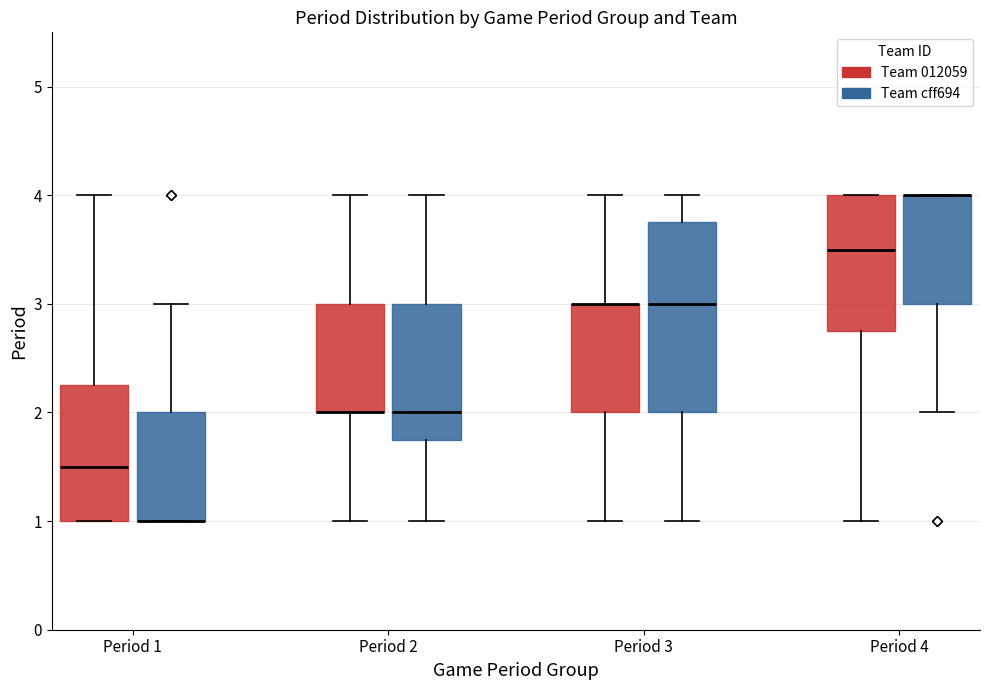

Reading left to right, read every box against the y-axis: the position of its median line, the range the box covers, and the ends of its whiskers. The values are not printed on the chart, so give them approximately, as read against the axis.

Period 1 (Team 012059): median 1.5, box 1.0 to 2.3, whiskers 1.0 to 4.0
Period 1 (Team cff694): median 1.0 (drawn on the box's lower edge), box 1.0 to 2.0, whiskers 1.0 to 3.0
Period 2 (Team 012059): median 2.0 (drawn on the box's lower edge), box 2.0 to 3.0, whiskers 1.0 to 4.0
Period 2 (Team cff694): median 2.0, box 1.8 to 3.0, whiskers 1.0 to 4.0
Period 3 (Team 012059): median 3.0 (drawn on the box's upper edge), box 2.0 to 3.0, whiskers 1.0 to 4.0
Period 3 (Team cff694): median 3.0, box 2.0 to 3.8, whiskers 1.0 to 4.0
Period 4 (Team 012059): median 3.5, box 2.8 to 4.0, whiskers 1.0 to 4.0
Period 4 (Team cff694): median 4.0 (drawn on the box's upper edge), box 3.0 to 4.0, whiskers 2.0 to 4.0